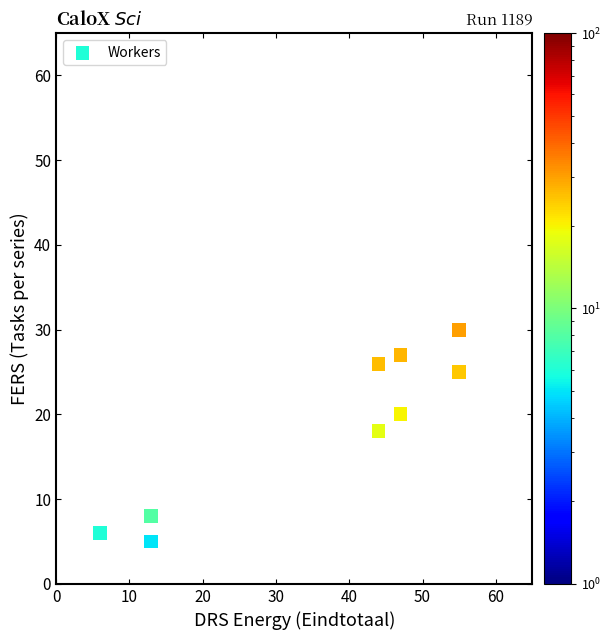

What is the range of Y values (max minus min)?

25